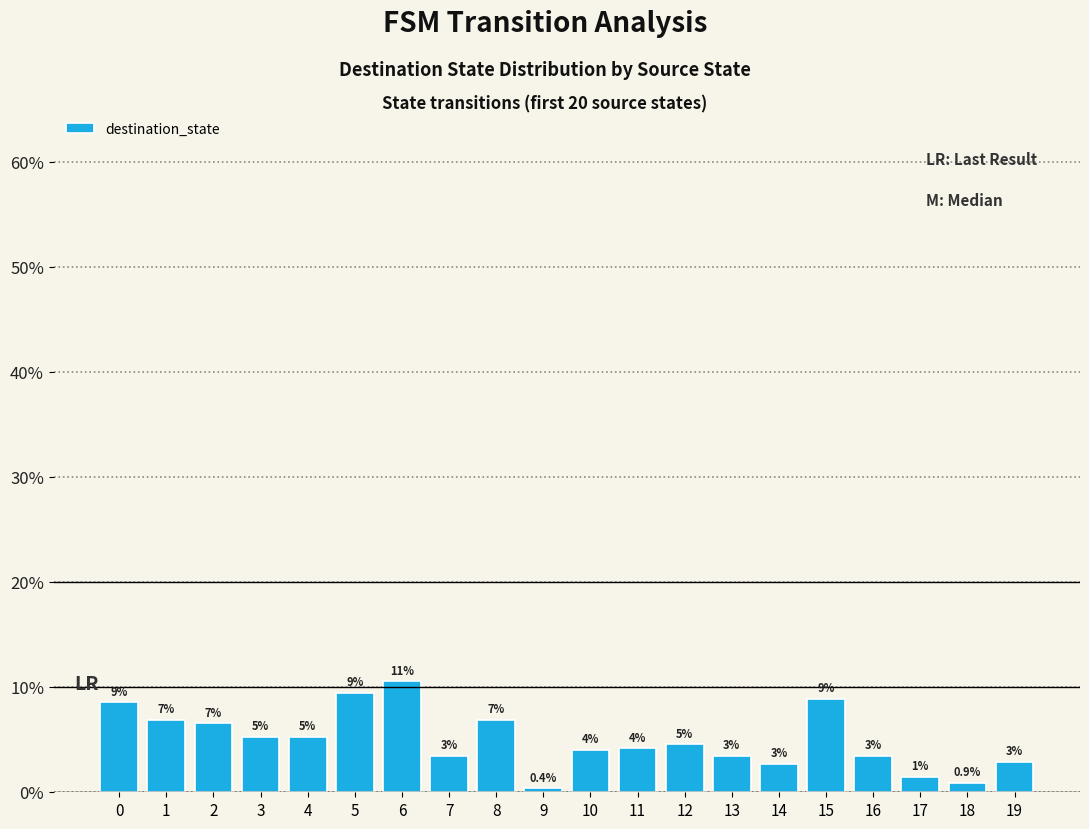

Which has a higher value, 15 or 16?

15